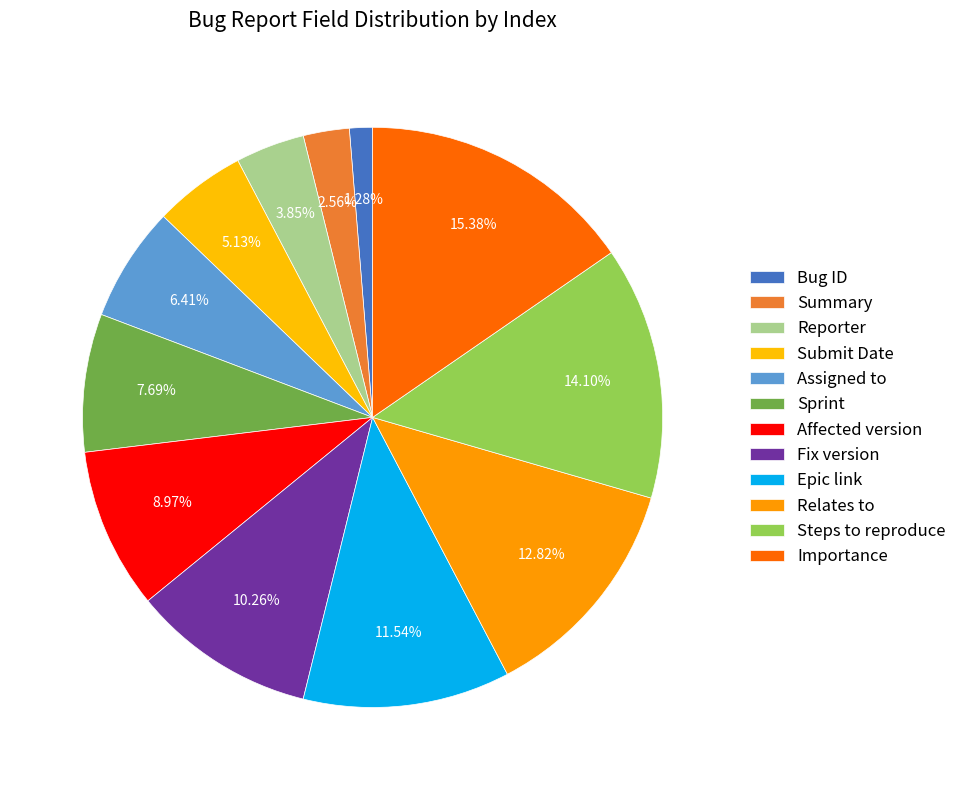

To the nearest percent, what is the average slice percentage?

8%